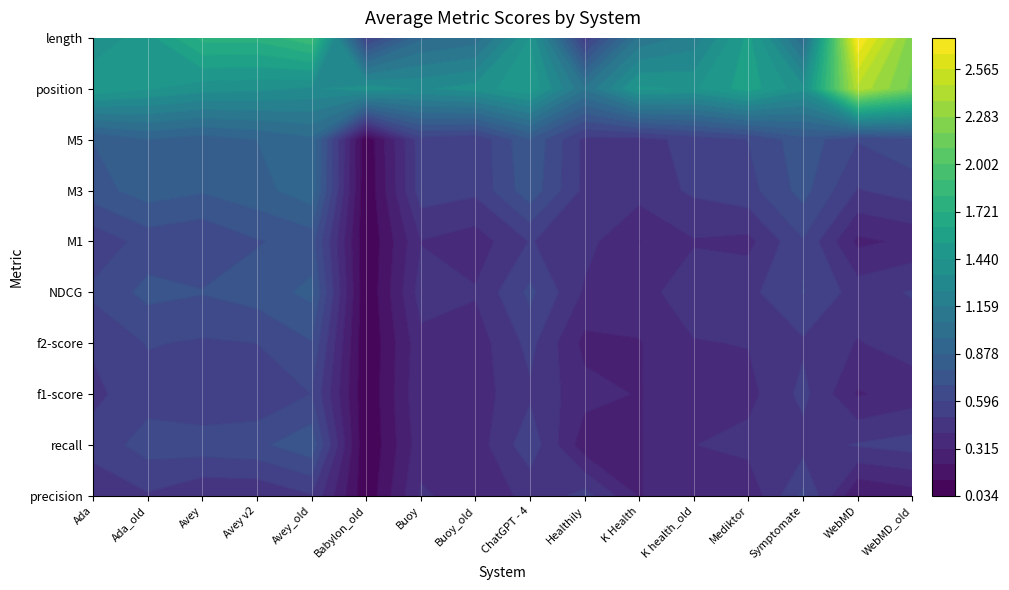

Reading left to right, list all the values displayed in this chart.

stats_for_precision: 0.4	0.5	0.4	0.4	0.5	0.1	0.4	0.4	0.4	0.5	0.3	0.4	0.3	0.6	0.2	0.3
stats_for_recall: 0.5	0.6	0.7	0.7	0.8	0.0	0.4	0.4	0.6	0.3	0.3	0.4	0.4	0.5	0.5	0.5
stats_for_f1-score: 0.5	0.6	0.5	0.5	0.6	0.0	0.4	0.4	0.5	0.3	0.3	0.4	0.4	0.5	0.3	0.4
stats_for_f2-score: 0.5	0.6	0.6	0.6	0.7	0.0	0.4	0.4	0.5	0.3	0.3	0.4	0.4	0.5	0.4	0.4
stats_for_NDCG: 0.6	0.7	0.7	0.7	0.8	0.0	0.5	0.4	0.6	0.4	0.4	0.5	0.5	0.6	0.5	0.5
stats_for_M1: 0.5	0.6	0.6	0.7	0.7	0.0	0.4	0.4	0.5	0.4	0.3	0.4	0.4	0.6	0.3	0.3
stats_for_M3: 0.7	0.8	0.8	0.8	0.9	0.0	0.6	0.5	0.8	0.5	0.4	0.5	0.6	0.7	0.5	0.5
stats_for_M5: 0.8	0.9	0.8	0.9	0.9	0.0	0.6	0.5	0.8	0.5	0.5	0.5	0.6	0.7	0.6	0.7
stats_for_position: 1.5	1.4	1.4	1.4	1.3	1.4	1.3	1.4	1.5	1.1	1.5	1.4	1.6	1.4	2.5	2.2
stats_for_length: 1.4	1.5	1.8	1.8	1.9	0.6	1.0	1.0	1.4	0.5	1.1	1.2	1.6	1.0	2.8	2.2